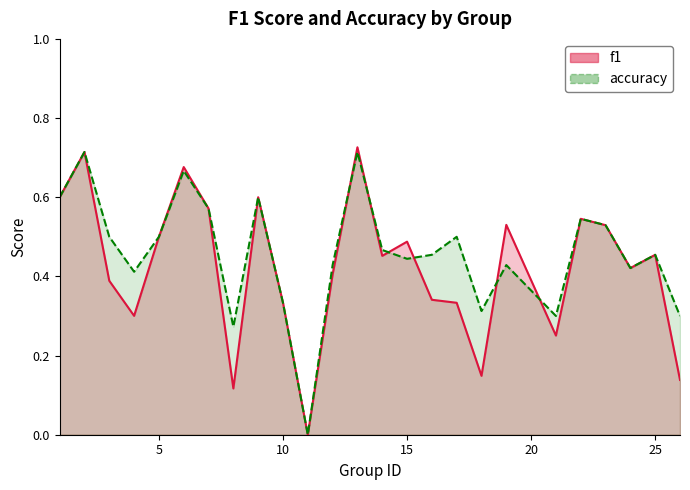

Rank the series by their average value, from lowest to highest.

f1, accuracy